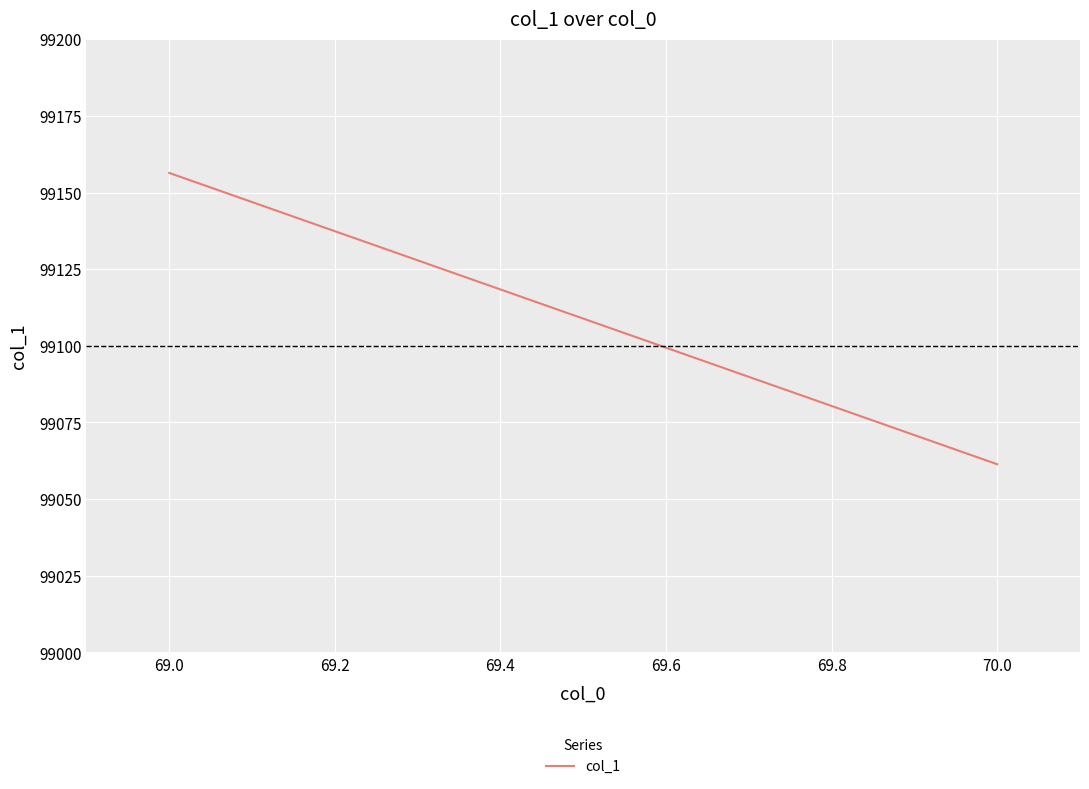

How many lines are shown in the chart?

1